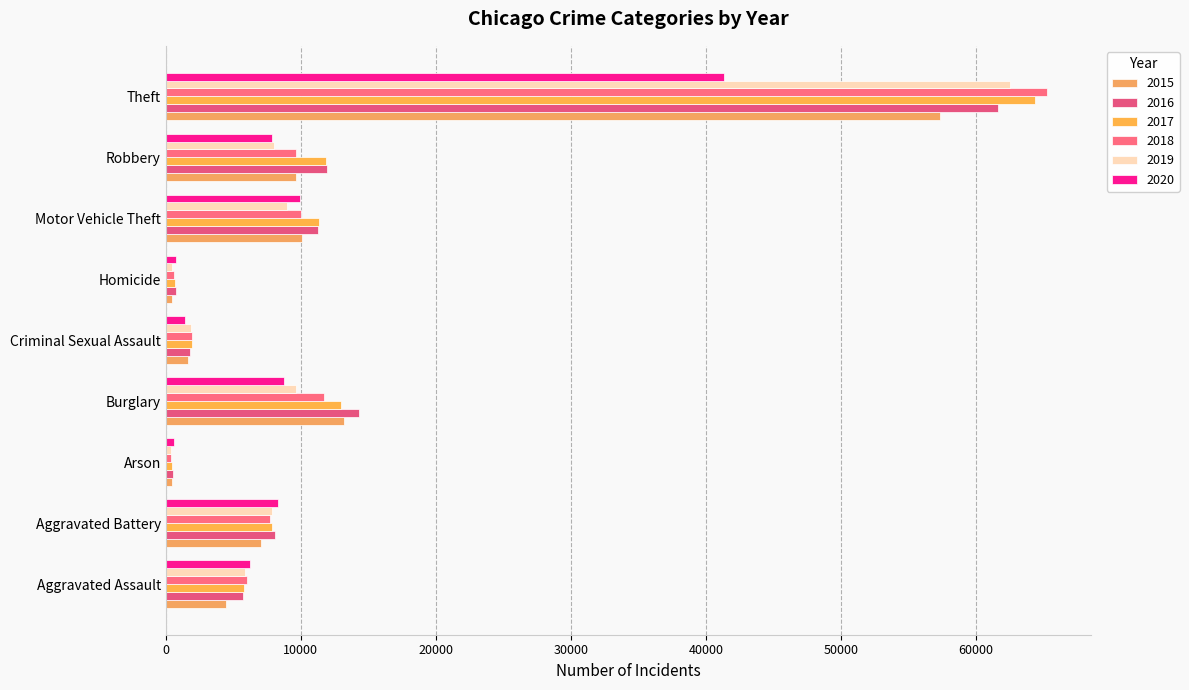

How many data points in 2015 are less than 7018?

4